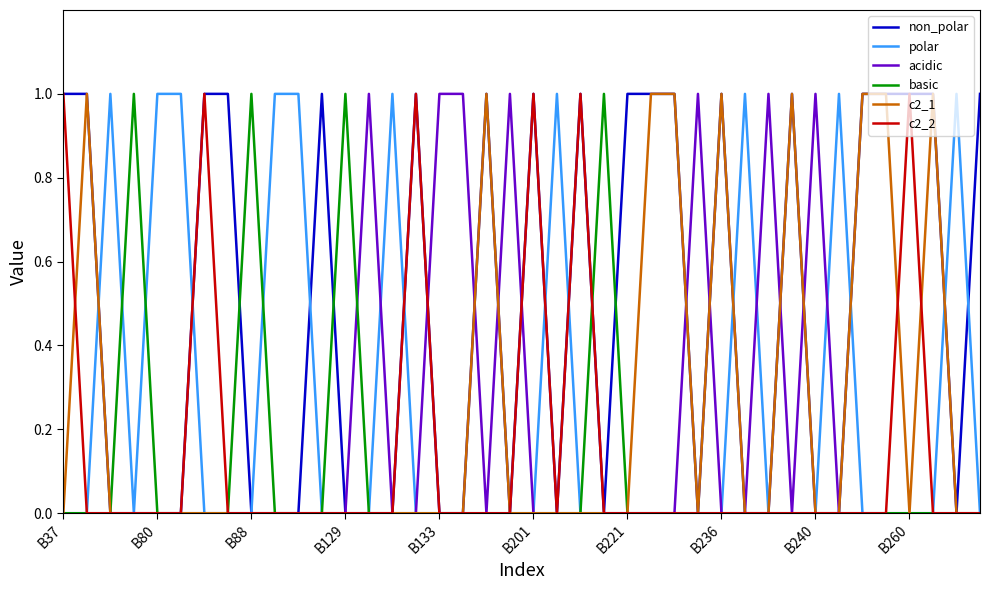

The value of acidic at B221 is 0. True or false?

True